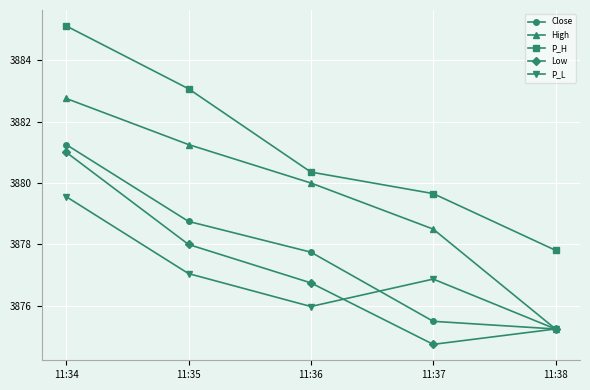

What are all the series names shown in the legend?

Close, High, P_H, Low, P_L